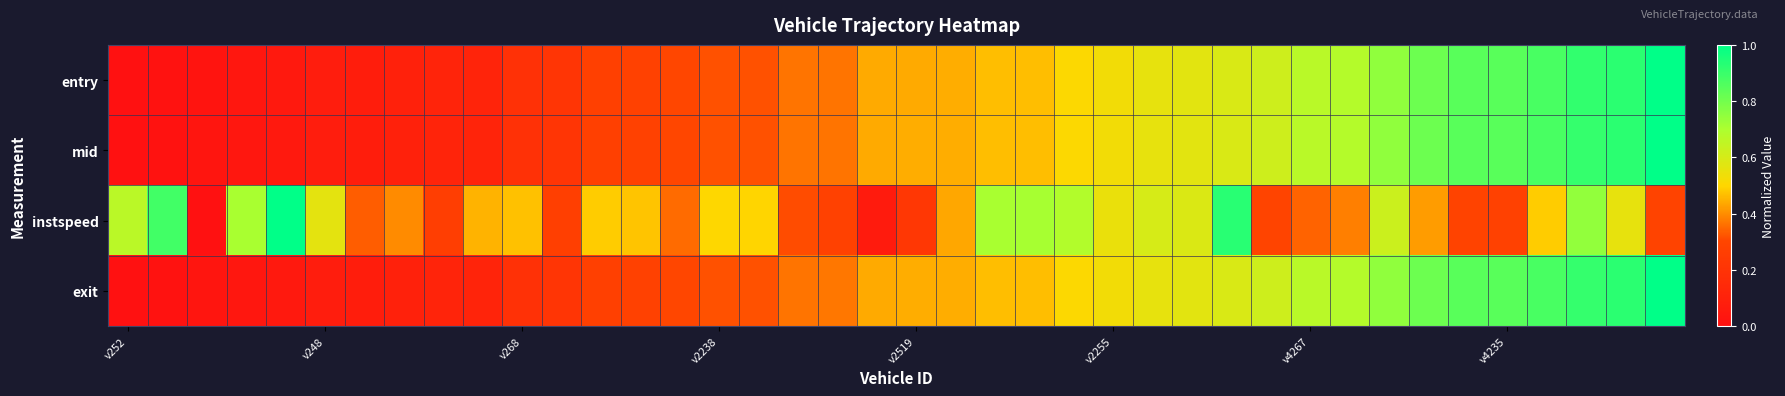

At which category is the sum across all series the highest?

37